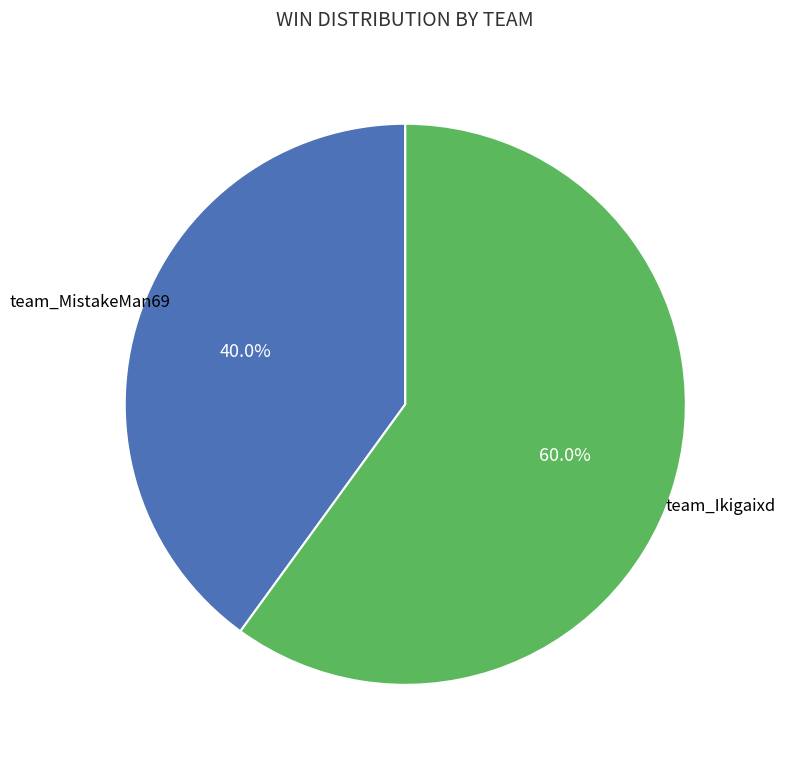

Does any single category account for the majority?

Yes